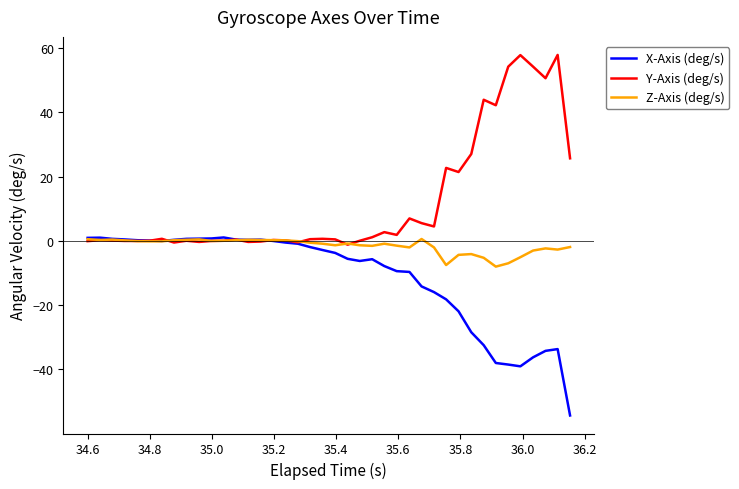

Which series has the largest total across all categories?

Y-Axis (deg/s)